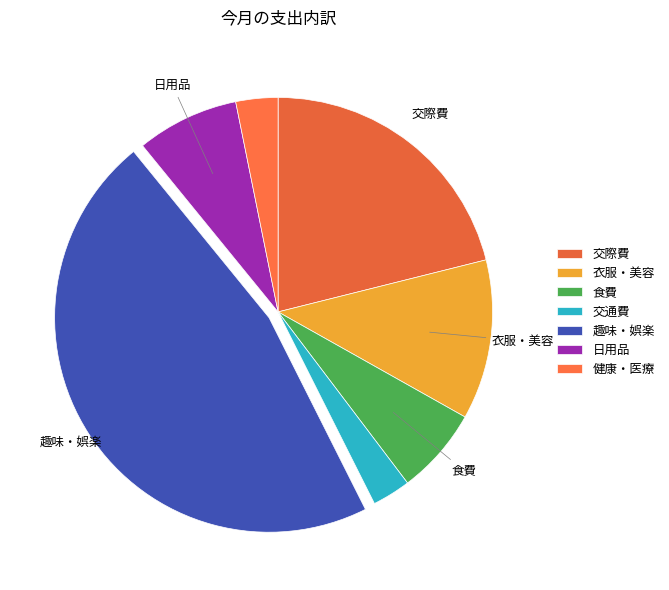

How many slices are in this pie chart?

7